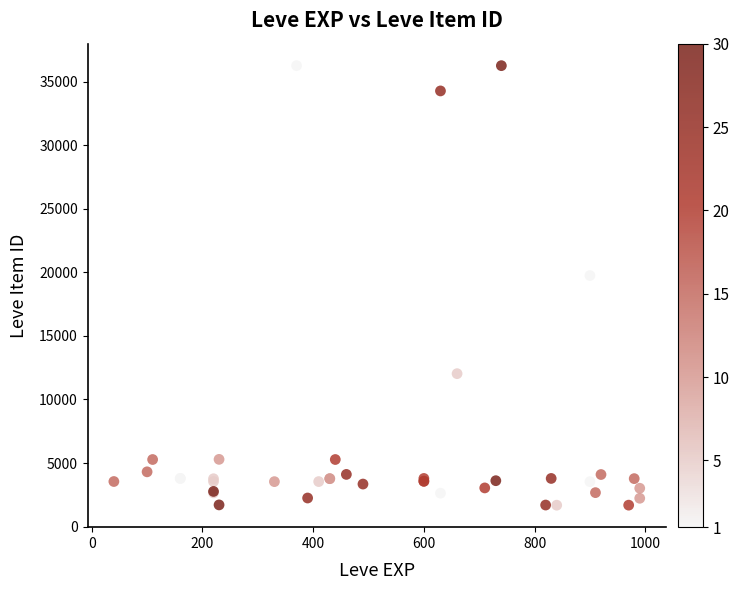

What Y value in the scatter plot is closest to 18967?

19744